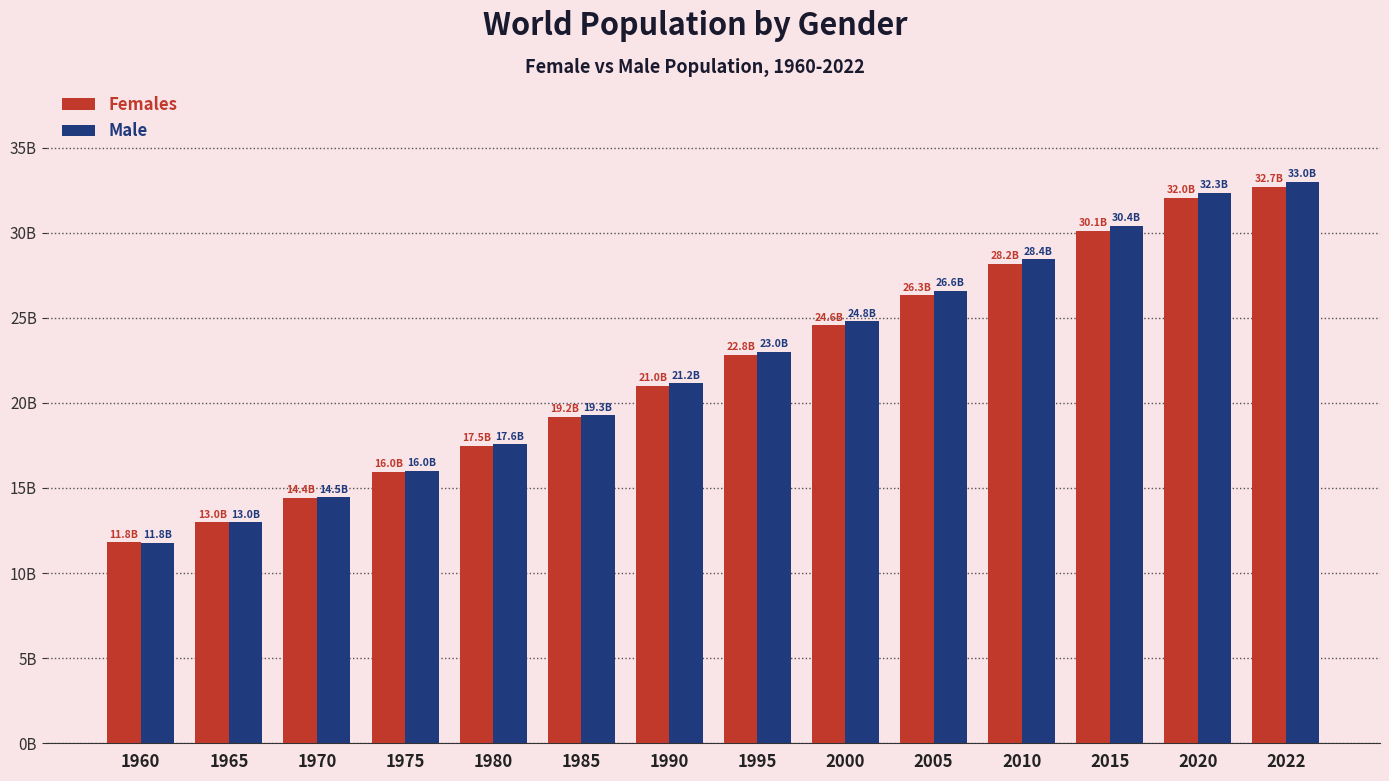

What is the difference between the second highest and second lowest values in the Females series?

19058614399